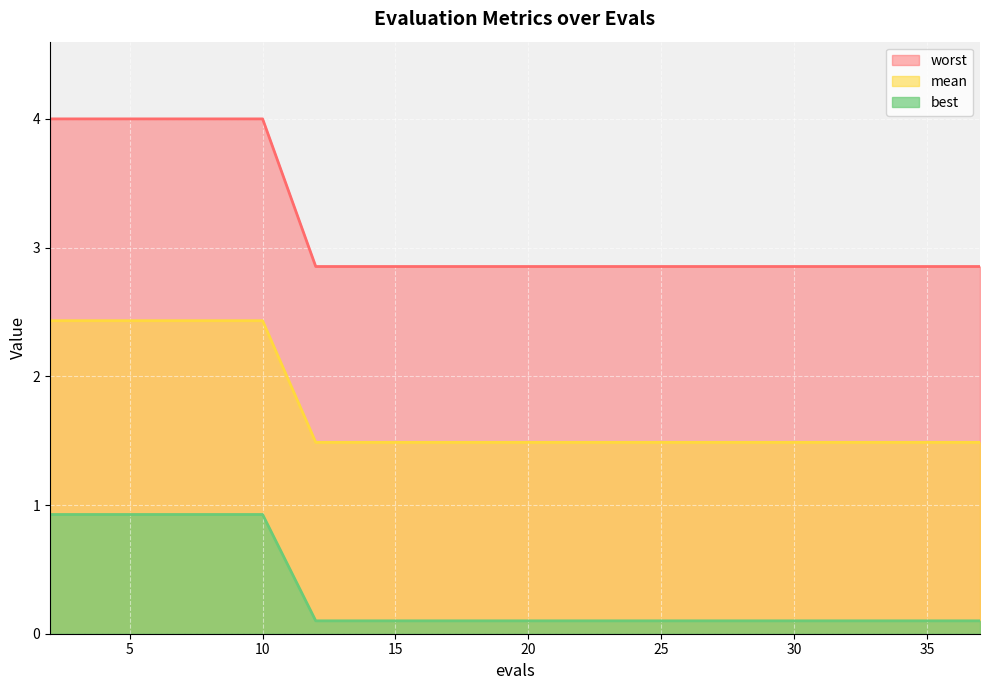

Is the value of mean at 36 greater than the value of best at 14?

No